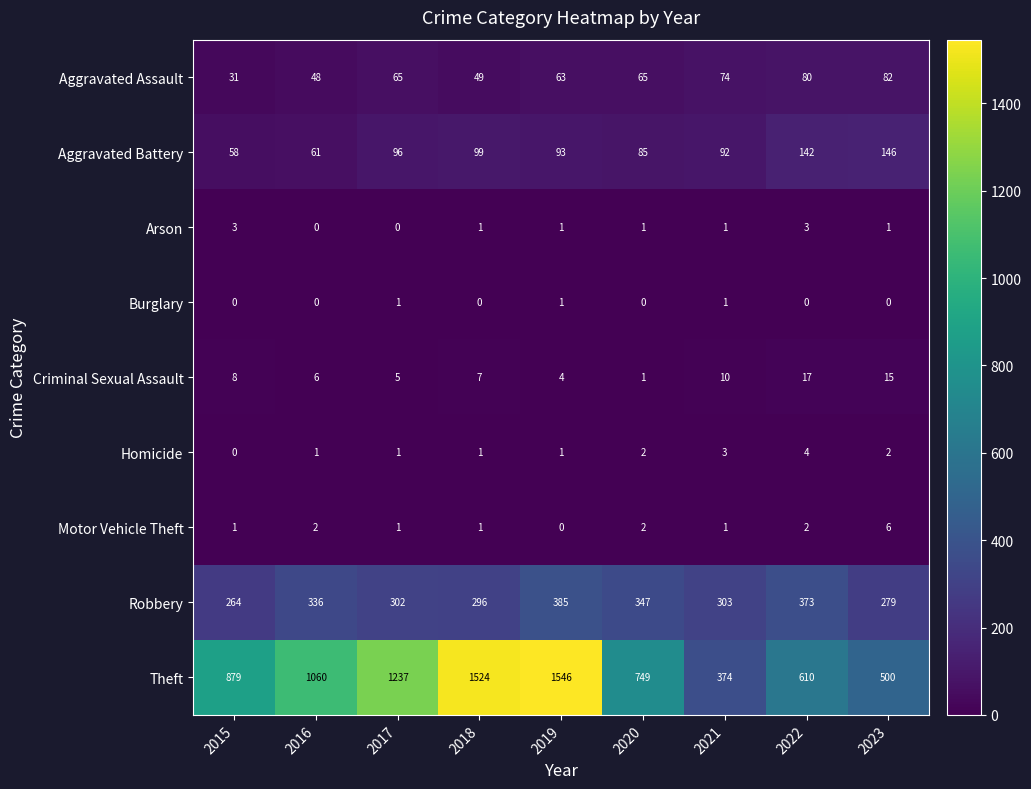

What is the total value across all series at 2019?

2094